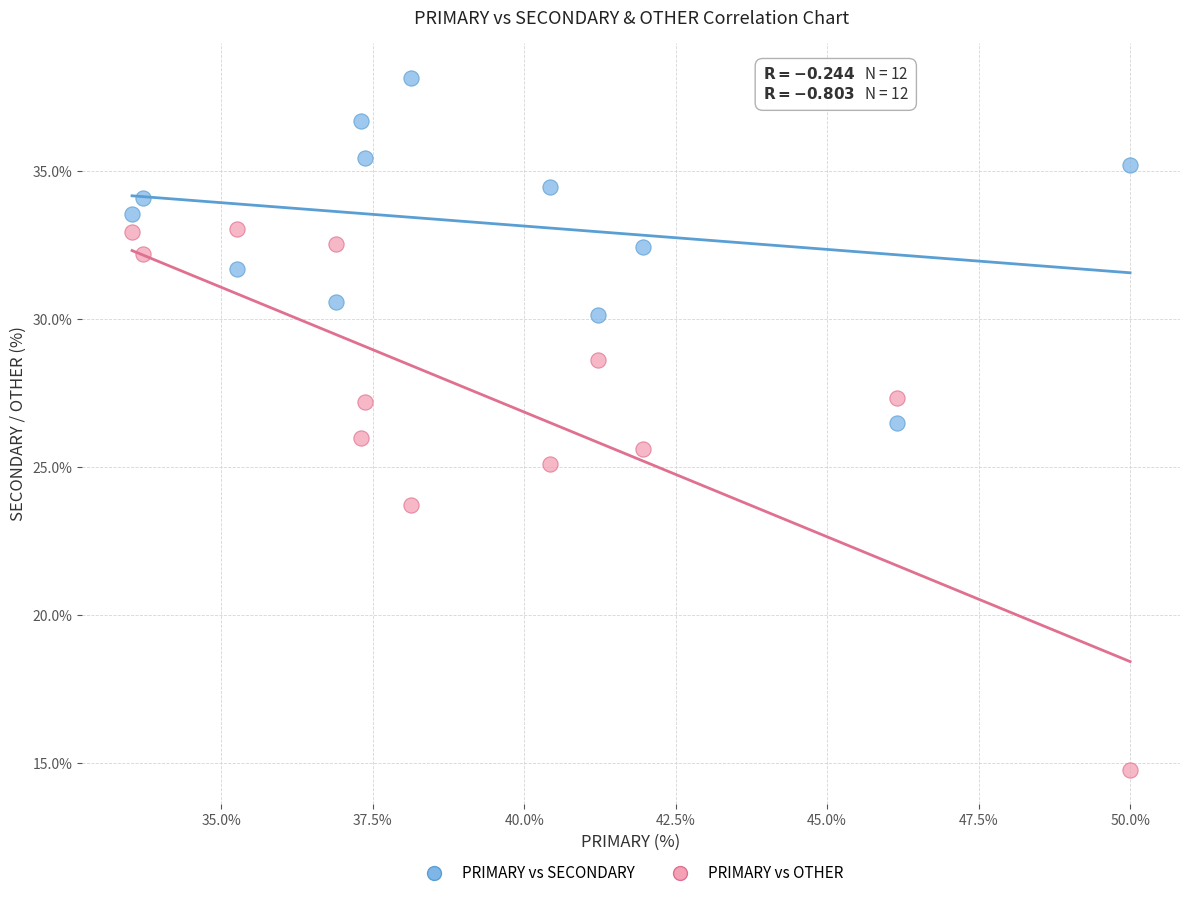

Which series reaches the minimum Y coordinate?

PRIMARY vs OTHER